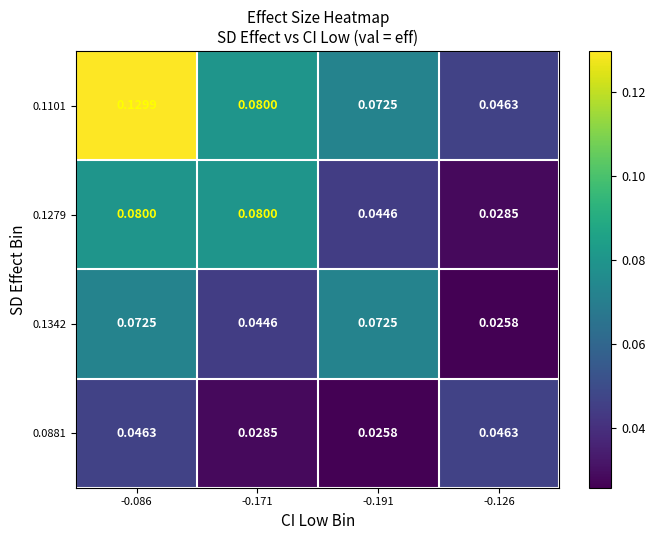

Is the value of 0.1279 at -0.191 greater than the value of 0.1101 at -0.171?

No